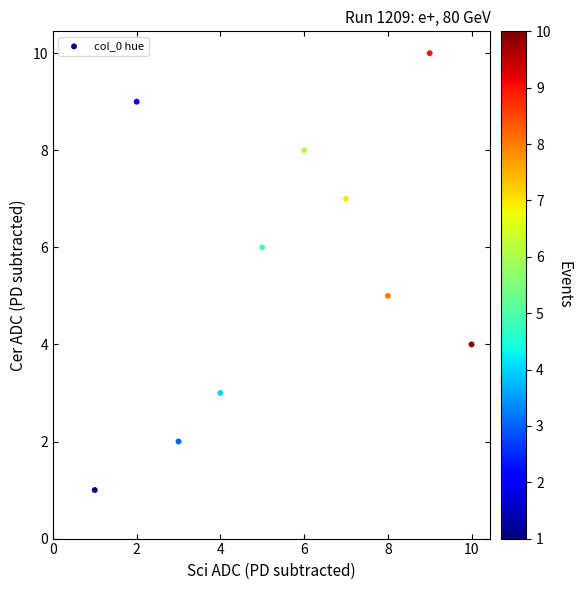

What is the average Y value?

6